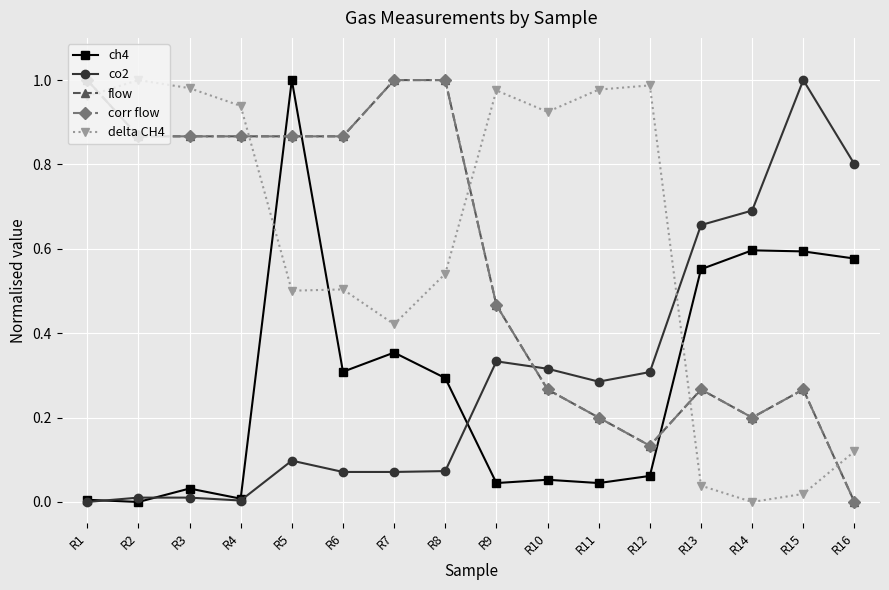

Reading left to right, transcribe all the data shown in this chart.

ch4: 0.0	0.0	0.0	0.0	1.0	0.3	0.4	0.3	0.0	0.1	0.0	0.1	0.6	0.6	0.6	0.6
co2: 0.0	0.0	0.0	0.0	0.1	0.1	0.1	0.1	0.3	0.3	0.3	0.3	0.7	0.7	1.0	0.8
flow: 1.0	0.9	0.9	0.9	0.9	0.9	1.0	1.0	0.5	0.3	0.2	0.1	0.3	0.2	0.3	0.0
corr flow: 1.0	0.9	0.9	0.9	0.9	0.9	1.0	1.0	0.5	0.3	0.2	0.1	0.3	0.2	0.3	0.0
delta CH4: 1.0	1.0	1.0	0.9	0.5	0.5	0.4	0.5	1.0	0.9	1.0	1.0	0.0	0.0	0.0	0.1